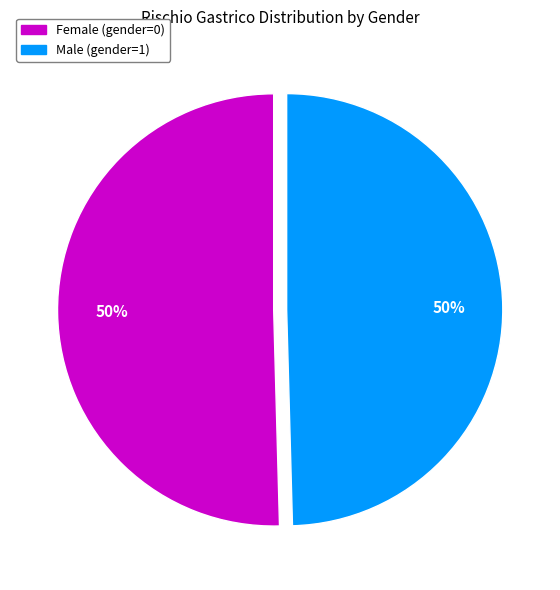

Count the number of slices in the pie.

2